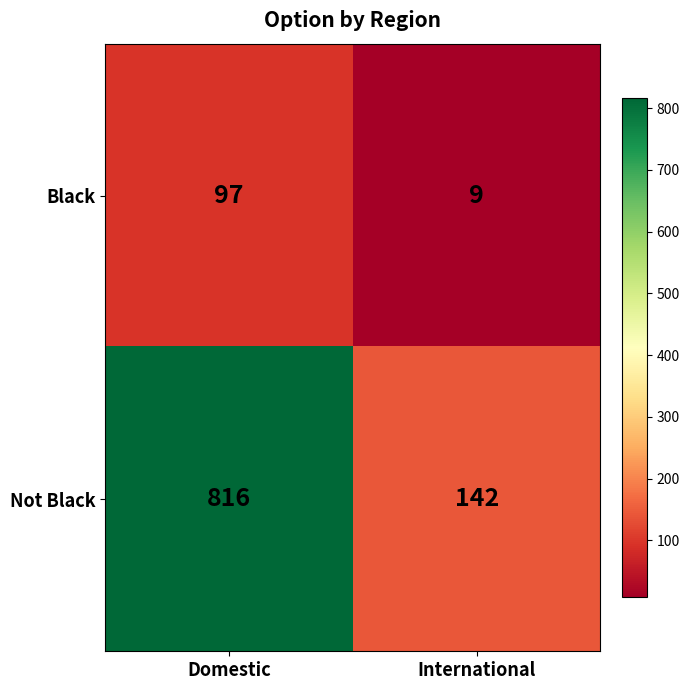

What is the total value across all series at International?

151